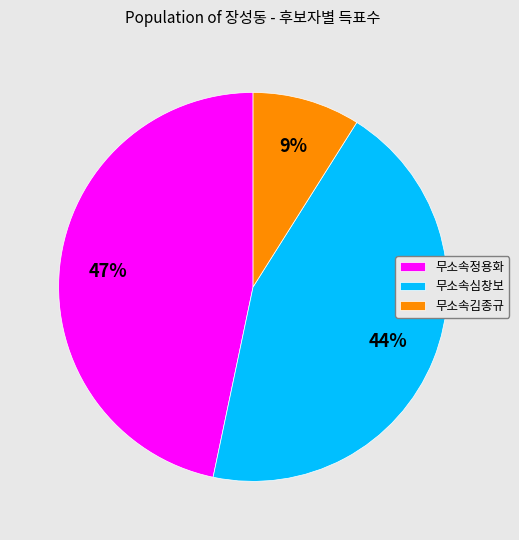

True or false: 무소속정용화 accounts for 47% of the total.

True